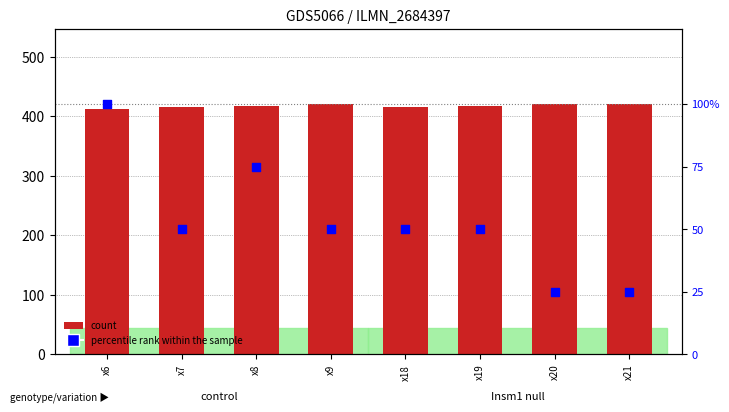

Which series has the largest Y range (max minus min)?

percentile rank within the sample